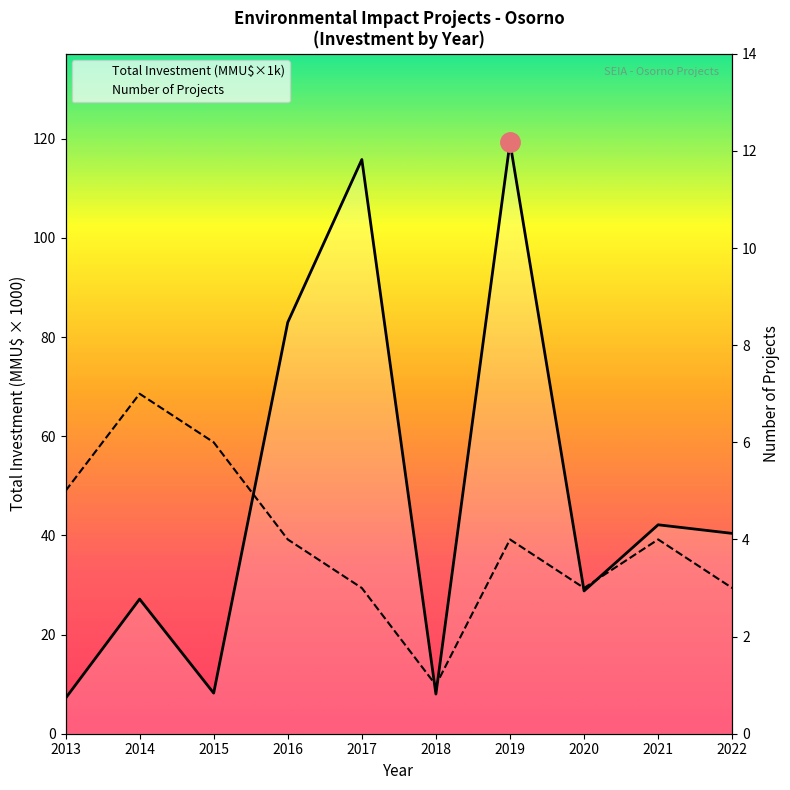

Reading left to right, transcribe all the data shown in this chart.

Total Investment (MMU$, thousands): 7.1	27.1	8.2	83.0	115.8	8.0	119.2	28.8	42.1	40.4
Number of Projects: 5.0	7.0	6.0	4.0	3.0	1.0	4.0	3.0	4.0	3.0